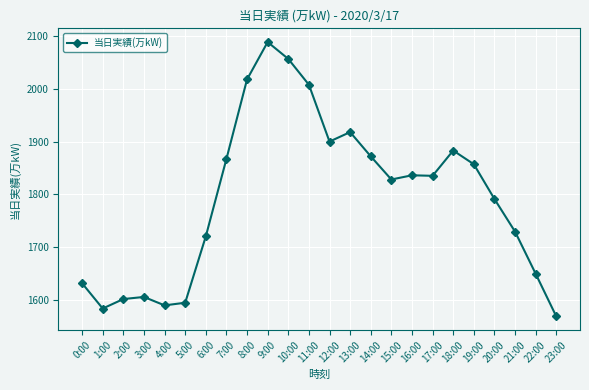

What is the value of the 11th point from the left?

2057